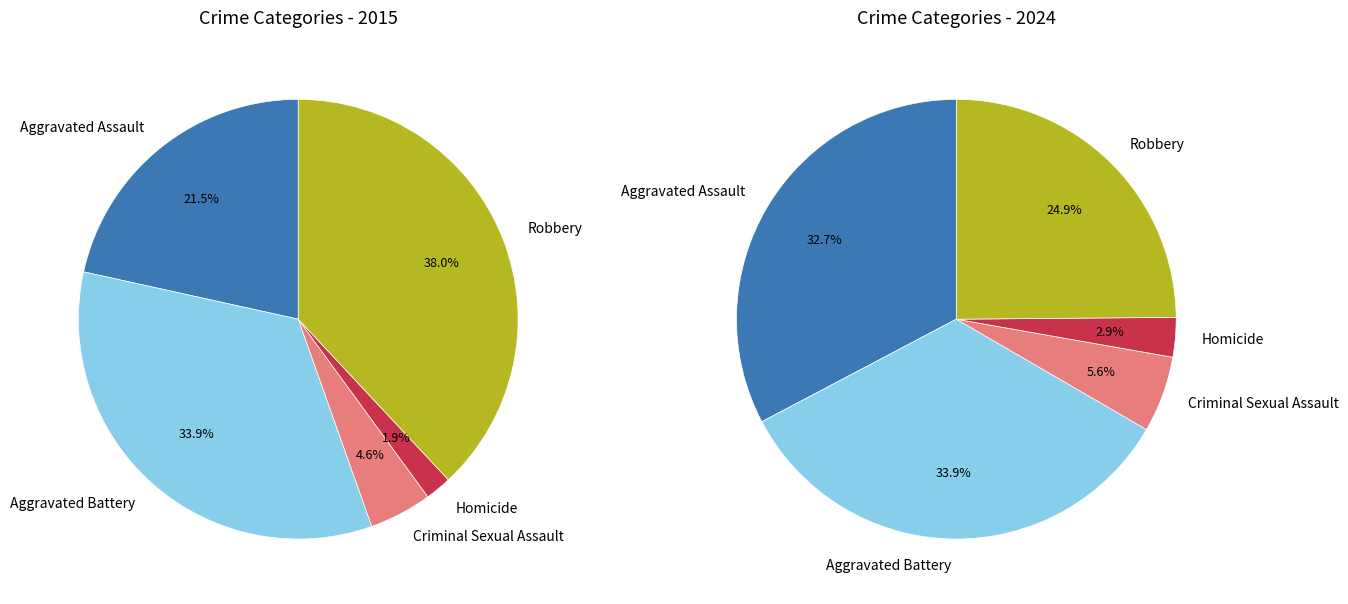

How many segments does this pie chart have?

5